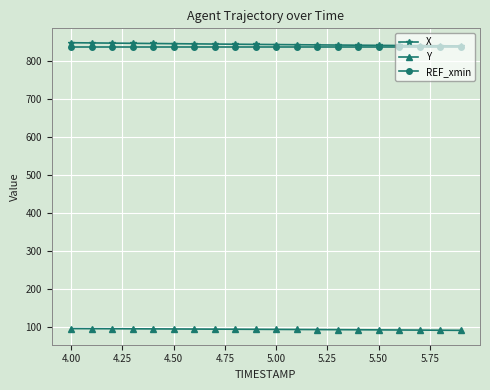

True or false: X and Y intersect in this chart.

False